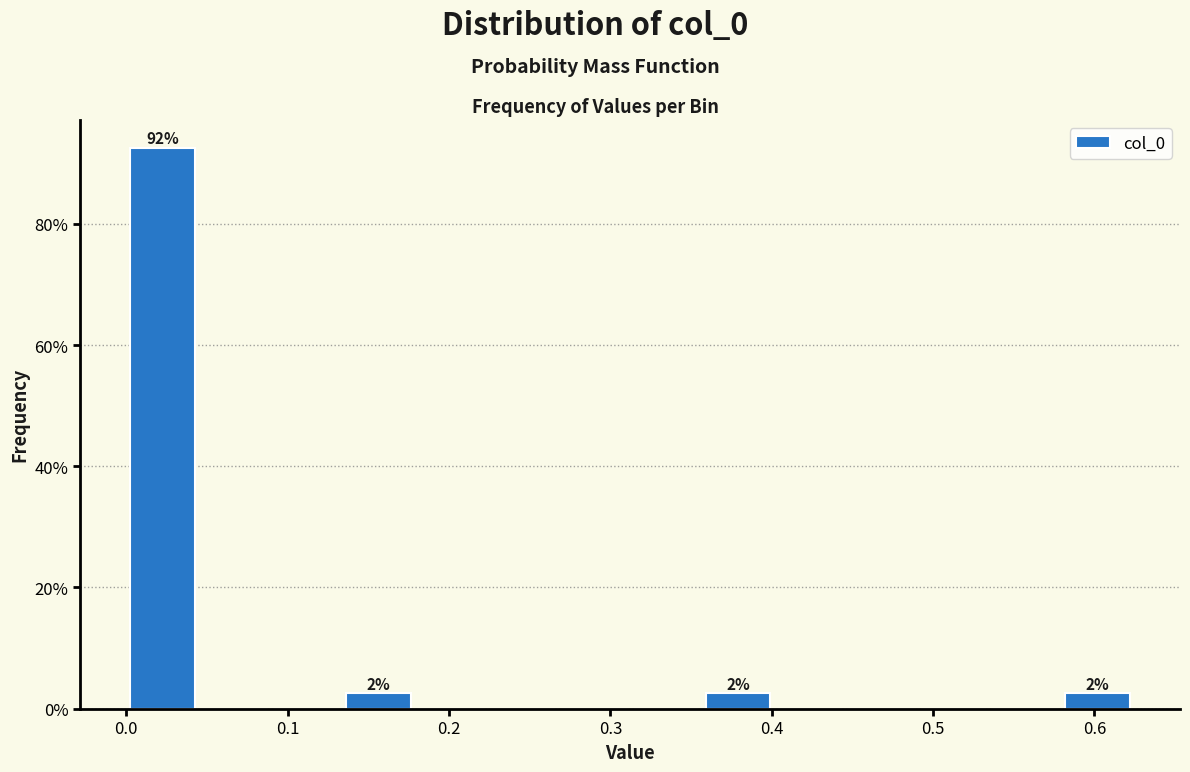

Over which range of the x-axis is the bar tallest?

0.00 to 0.04